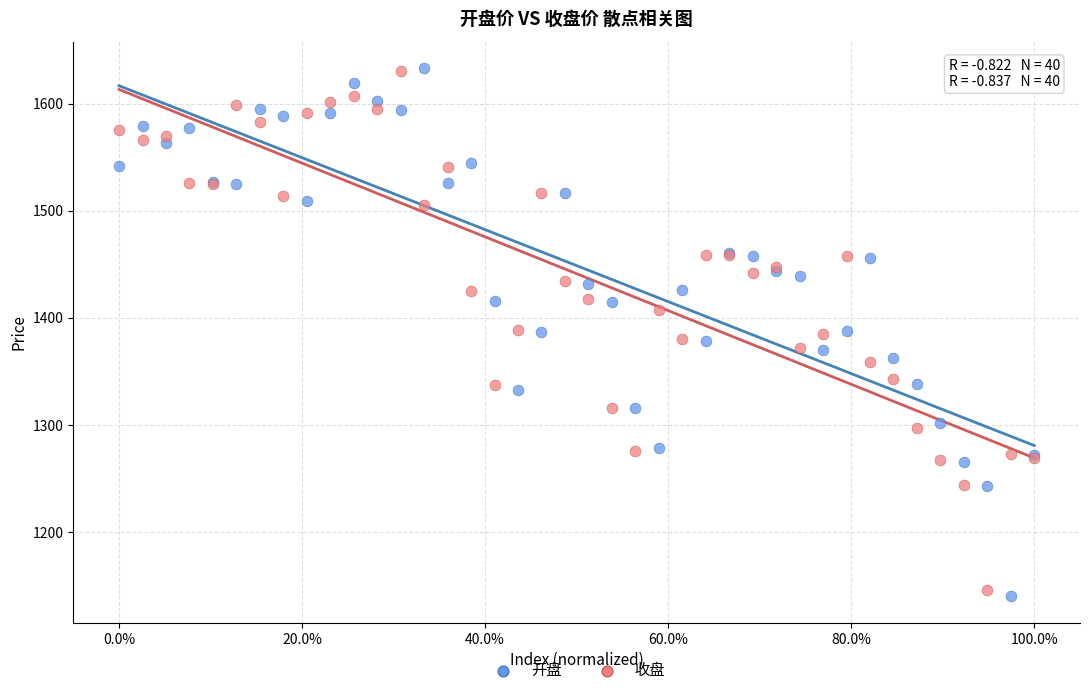

What is the X range (max minus min) for the scatter plot?

1.0